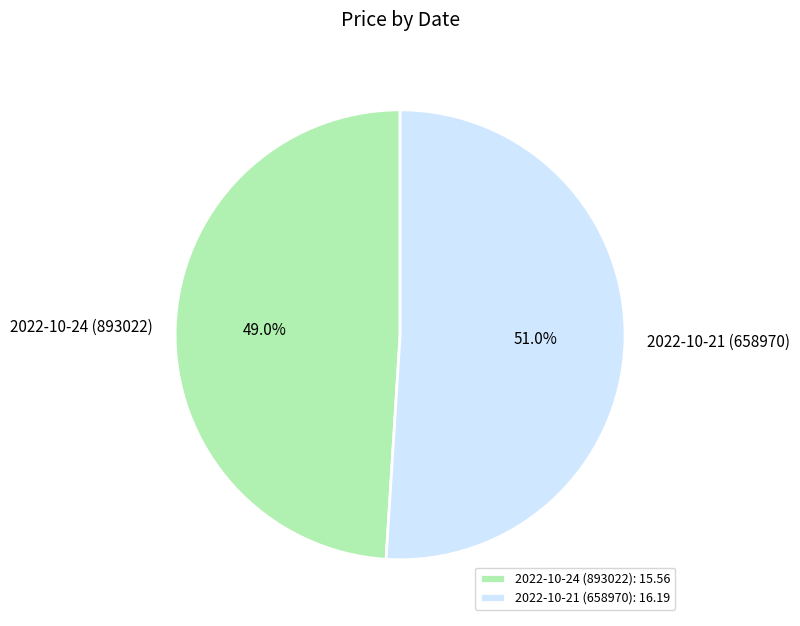

What is the majority slice?

2022-10-21 (658970)